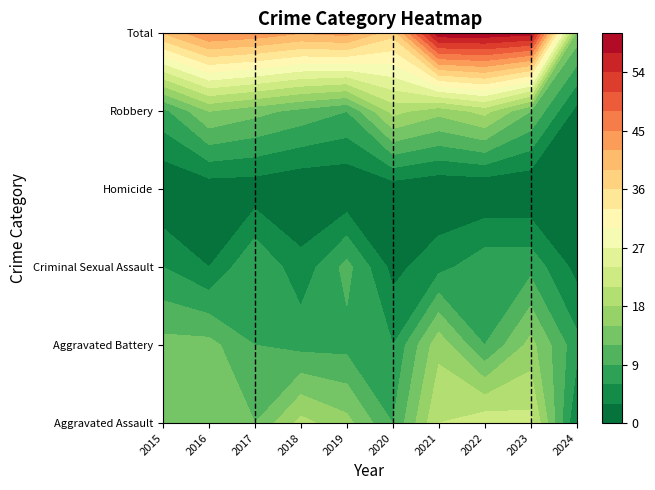

Is the value of Aggravated Battery at 2024 greater than the value of Aggravated Assault at 2016?

No